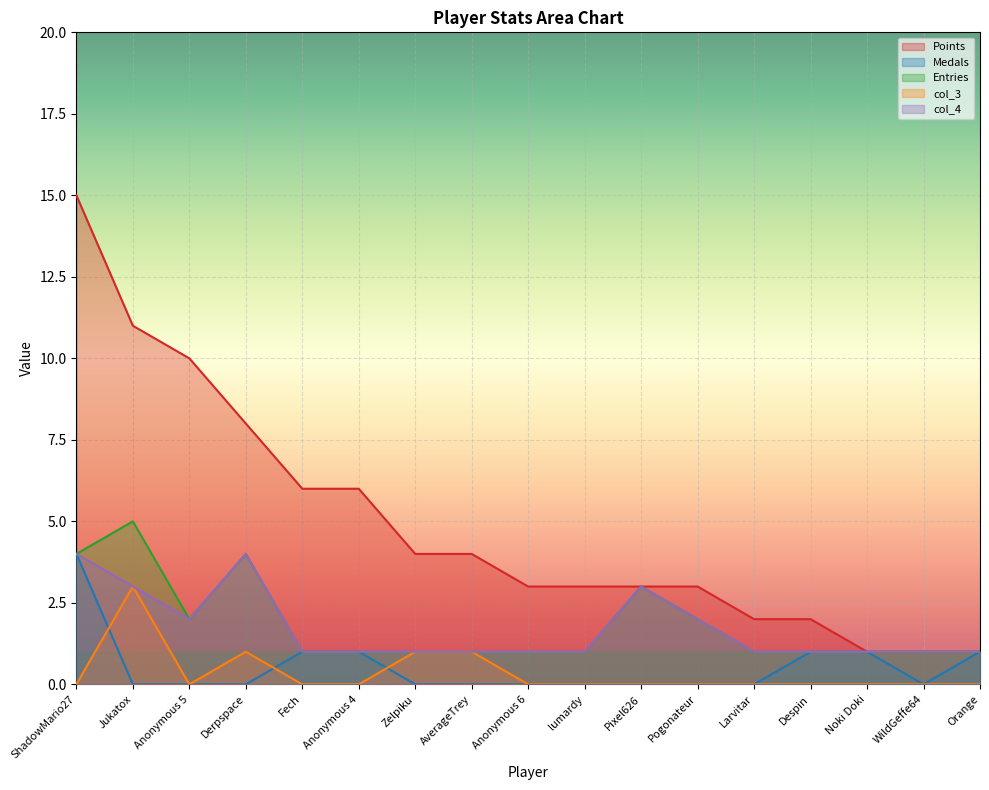

True or false: col_4 and Points intersect in this chart.

False